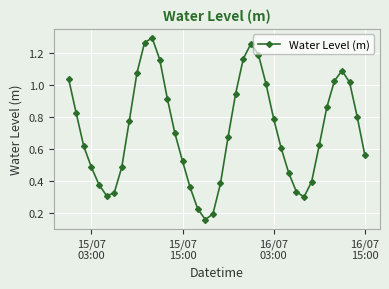

How many interior local peaks (higher than both neighbors) does the data have?

3